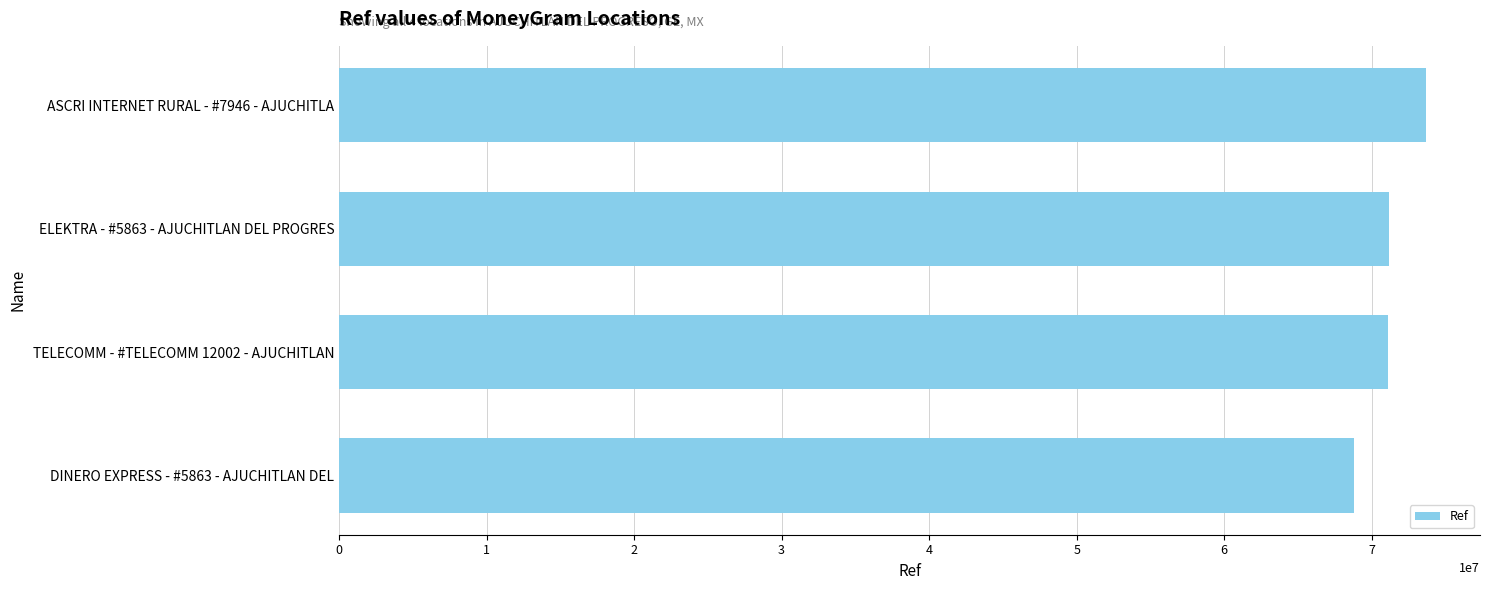

How many categories are shown in the chart?

4